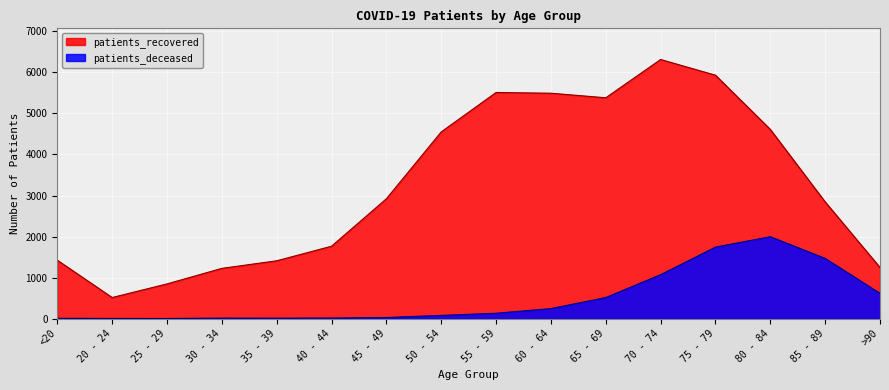

Is it true that patients_recovered equals 2517 at 60 - 64?

False